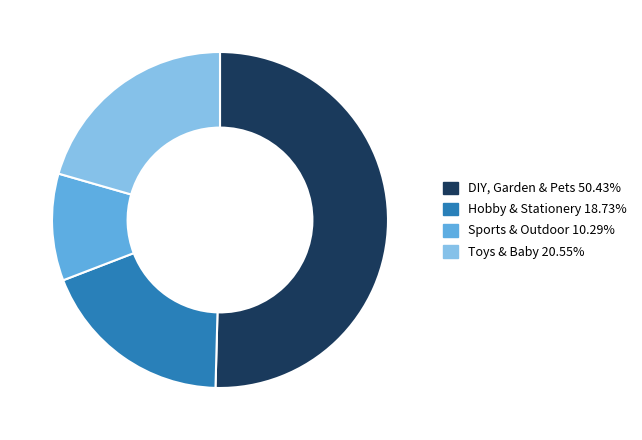

Does DIY, Garden & Pets account for over 50% of the chart?

Yes